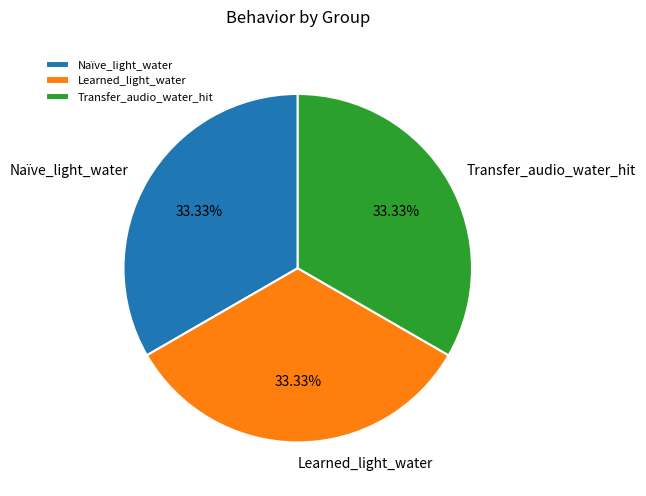

Does Naïve_light_water represent more than half of the total?

No